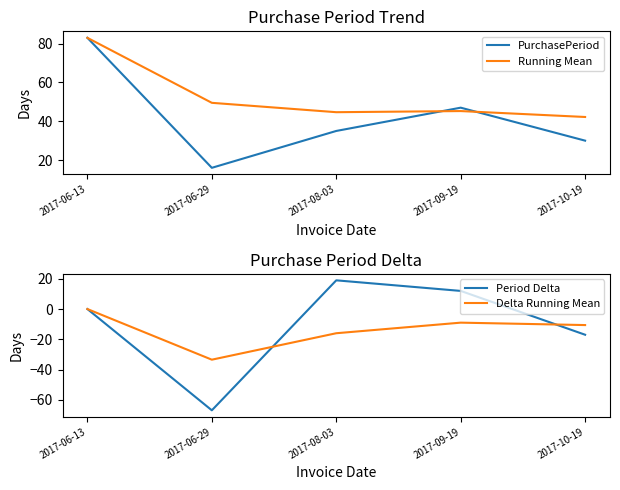

Where is Period Delta nearest to the value -24?

2017-10-19